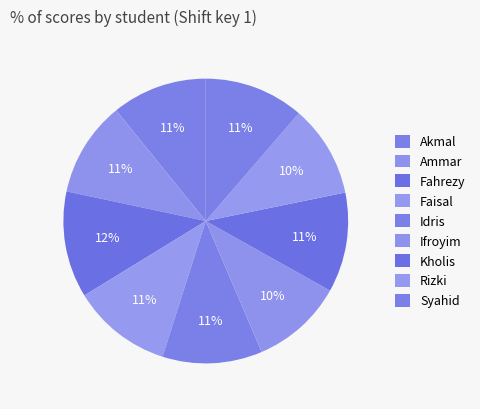

To the nearest percent, what percentage of the pie is Akmal?

11%